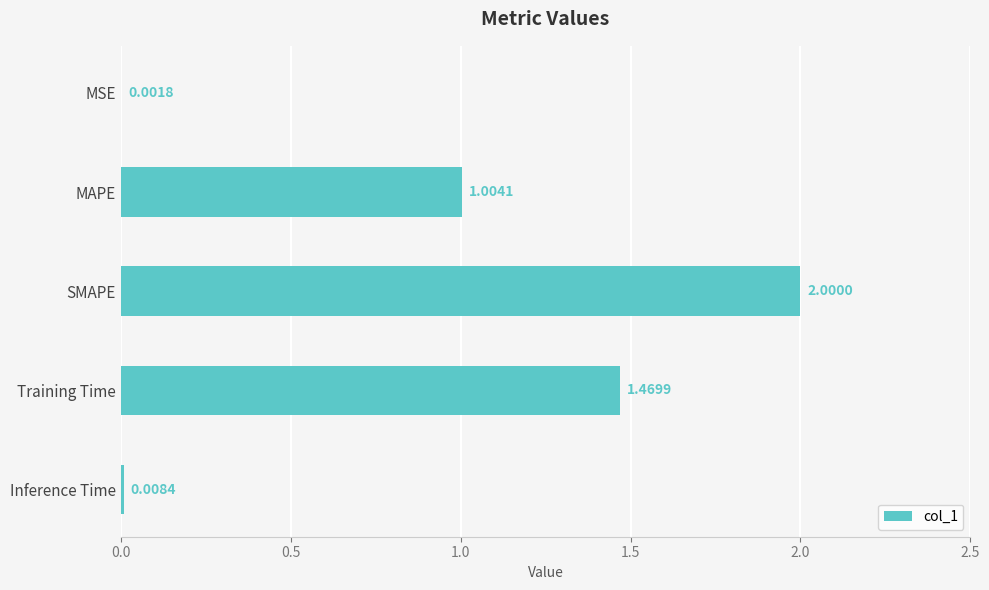

What is the sum of the values at SMAPE and Training Time?

3.5